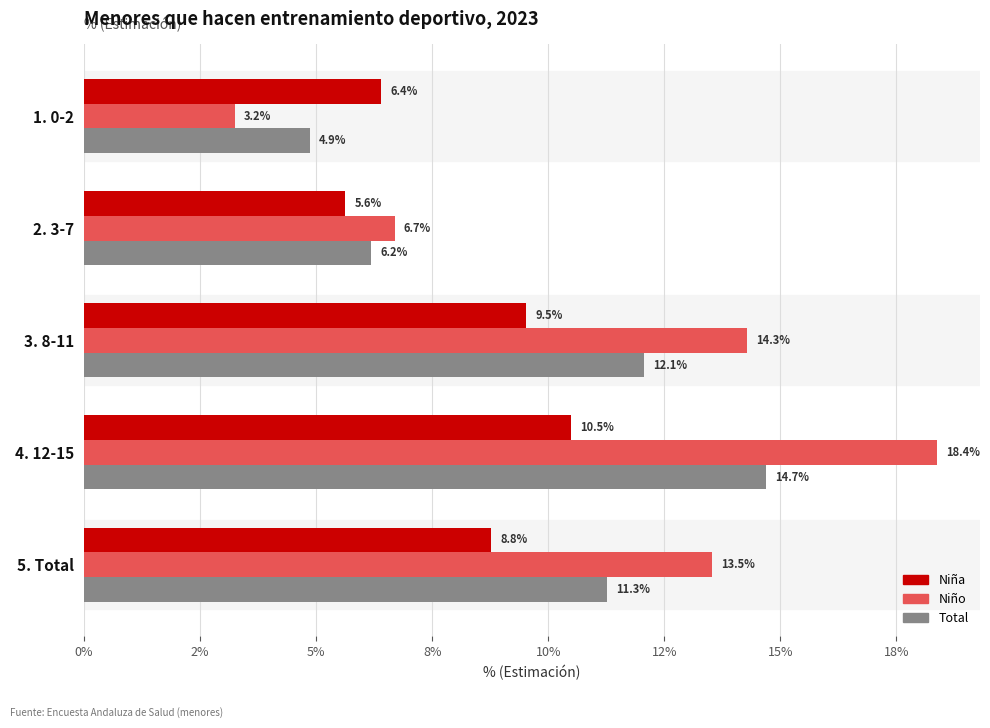

Which series has the largest total across all categories?

Niño